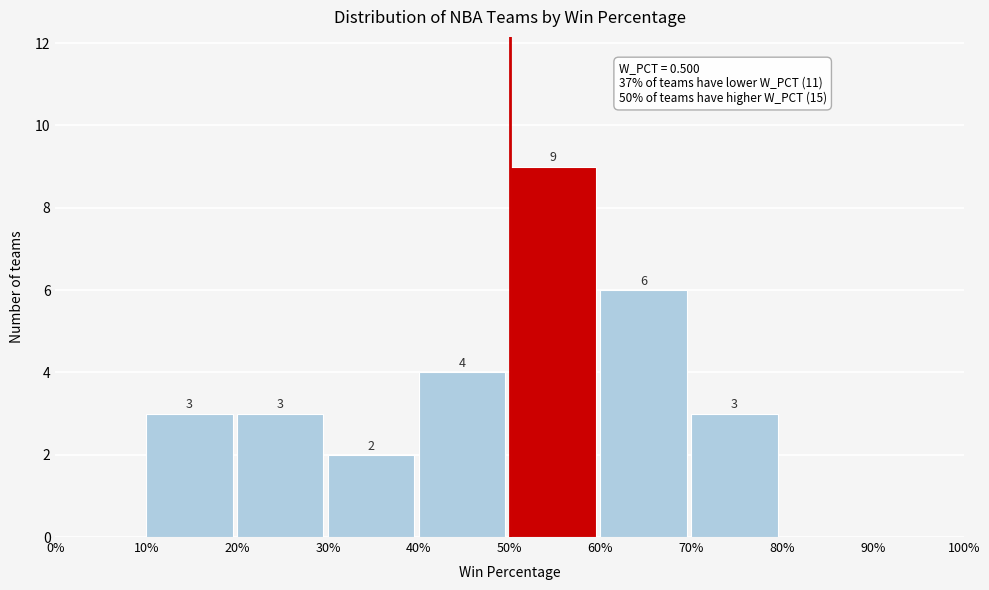

Reading left to right, list all the values displayed in this chart.

0%=0	10%=3	20%=3	30%=2	40%=4	50%=9	60%=6	70%=3	80%=0	90%=0